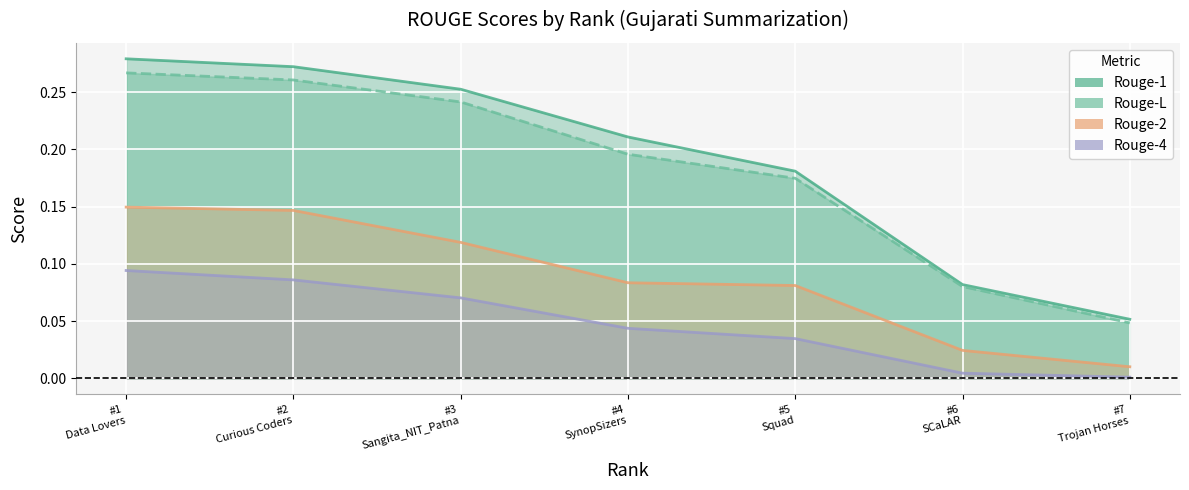

Reading left to right, what are all the values shown in this chart?

Rouge-1: 0.3	0.3	0.3	0.2	0.2	0.1	0.1
Rouge-L: 0.3	0.3	0.2	0.2	0.2	0.1	0.0
Rouge-2: 0.1	0.1	0.1	0.1	0.1	0.0	0.0
Rouge-4: 0.1	0.1	0.1	0.0	0.0	0.0	0.0